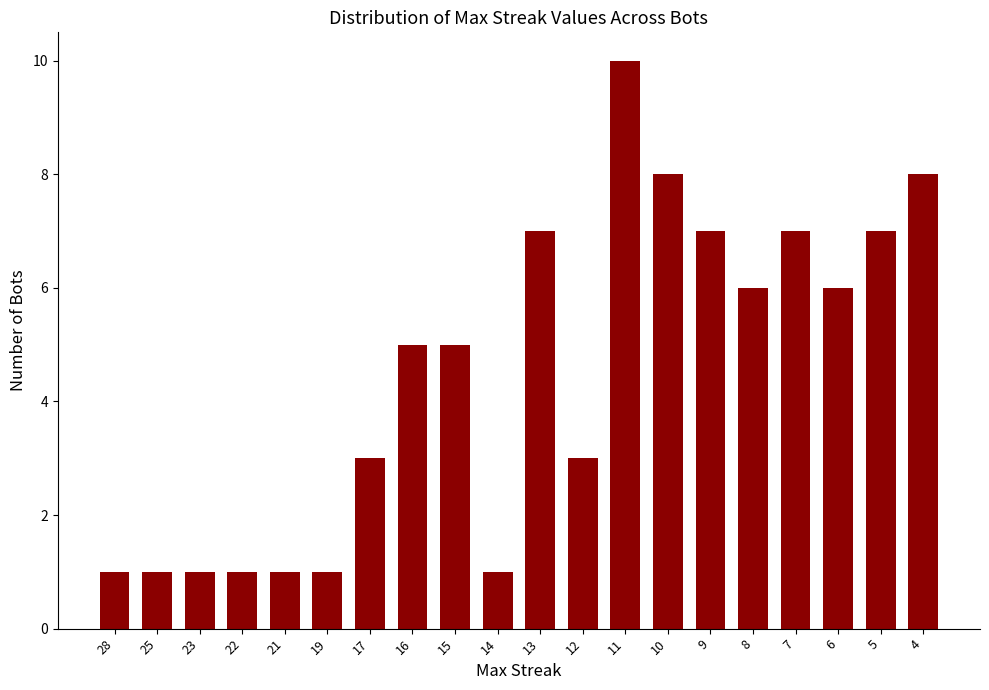

Approximately how many times larger is the value at 8 compared to 21?

6.0